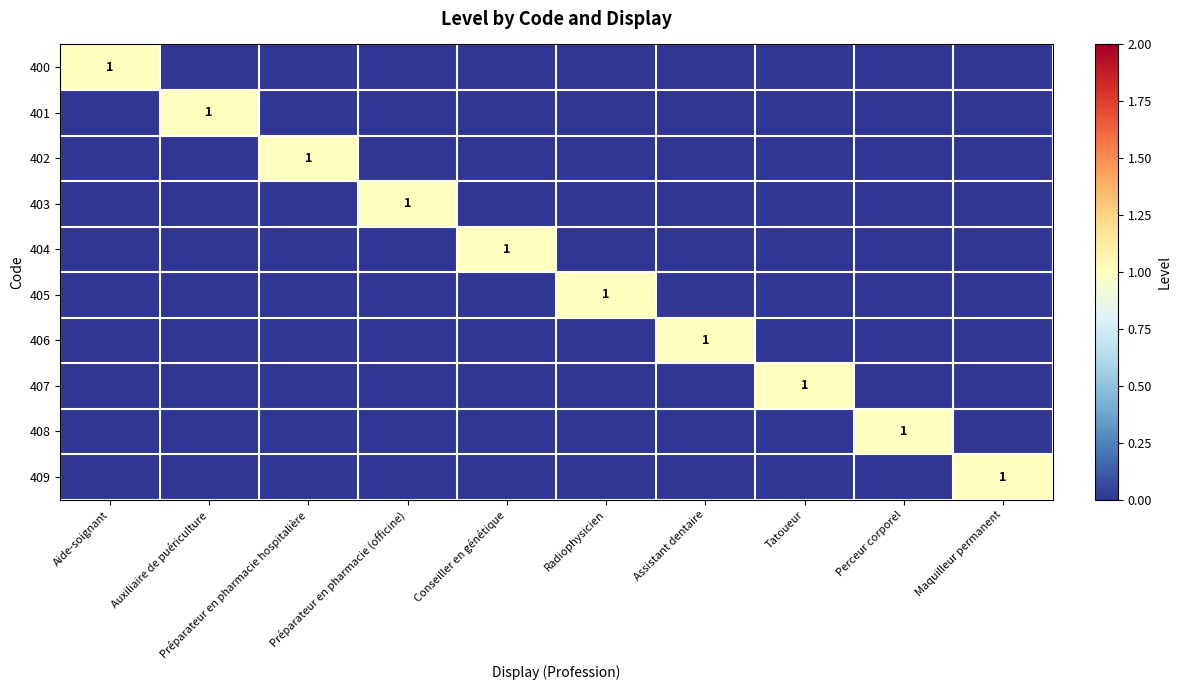

At which category is the sum across all series the highest?

Aide-soignant